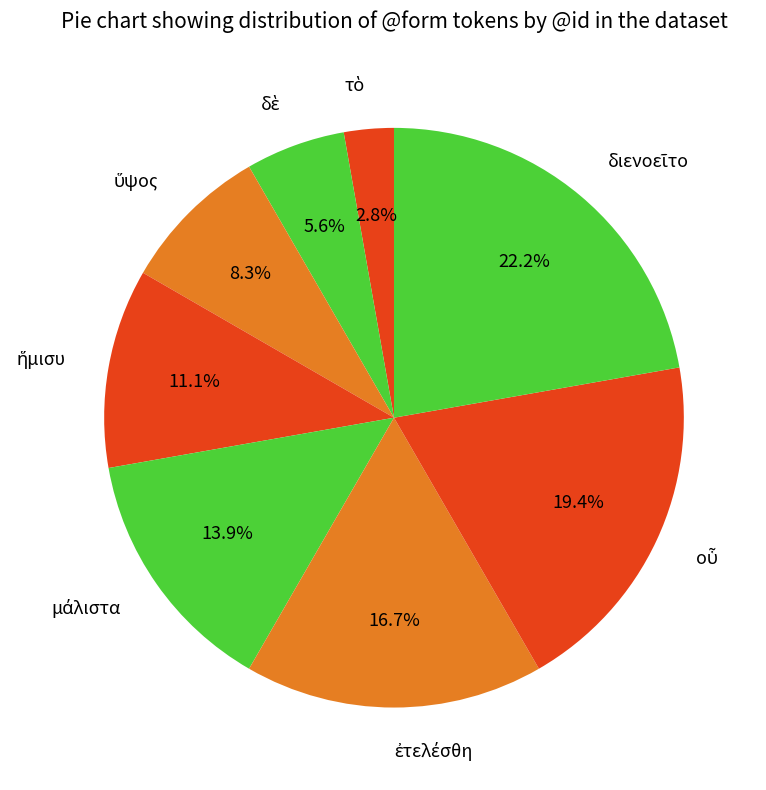

Is there any slice that represents more than half of the pie?

No